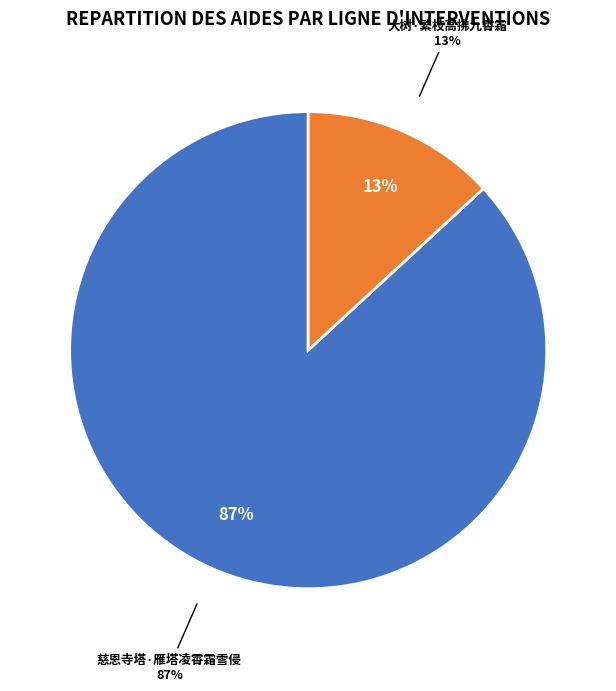

What percentage is the 慈恩寺塔·雁塔凌霄霜雪侵 slice, to the nearest percent?

87%